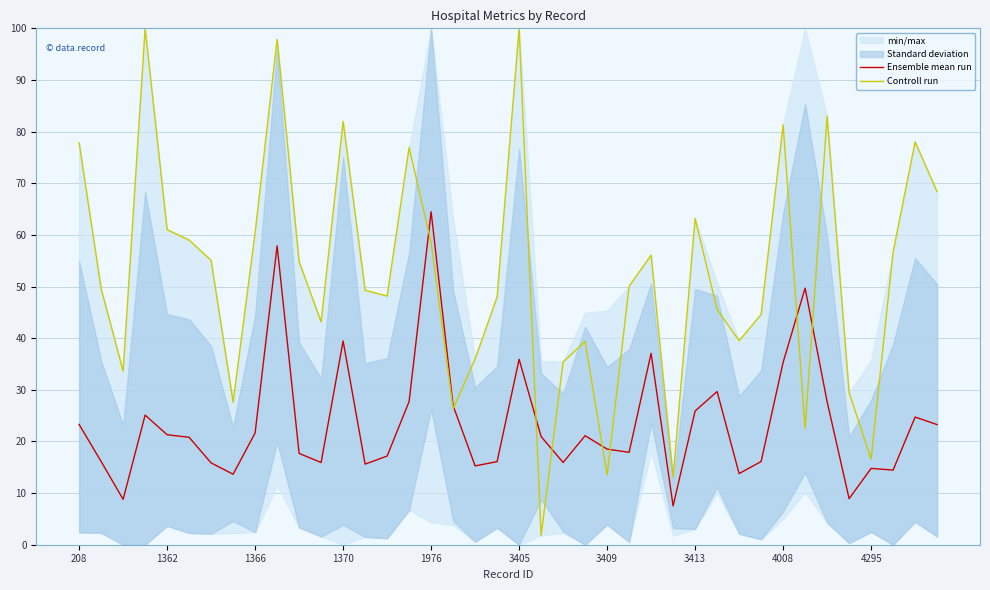

Is it true that Controll run equals 58.5 at 1976?

True